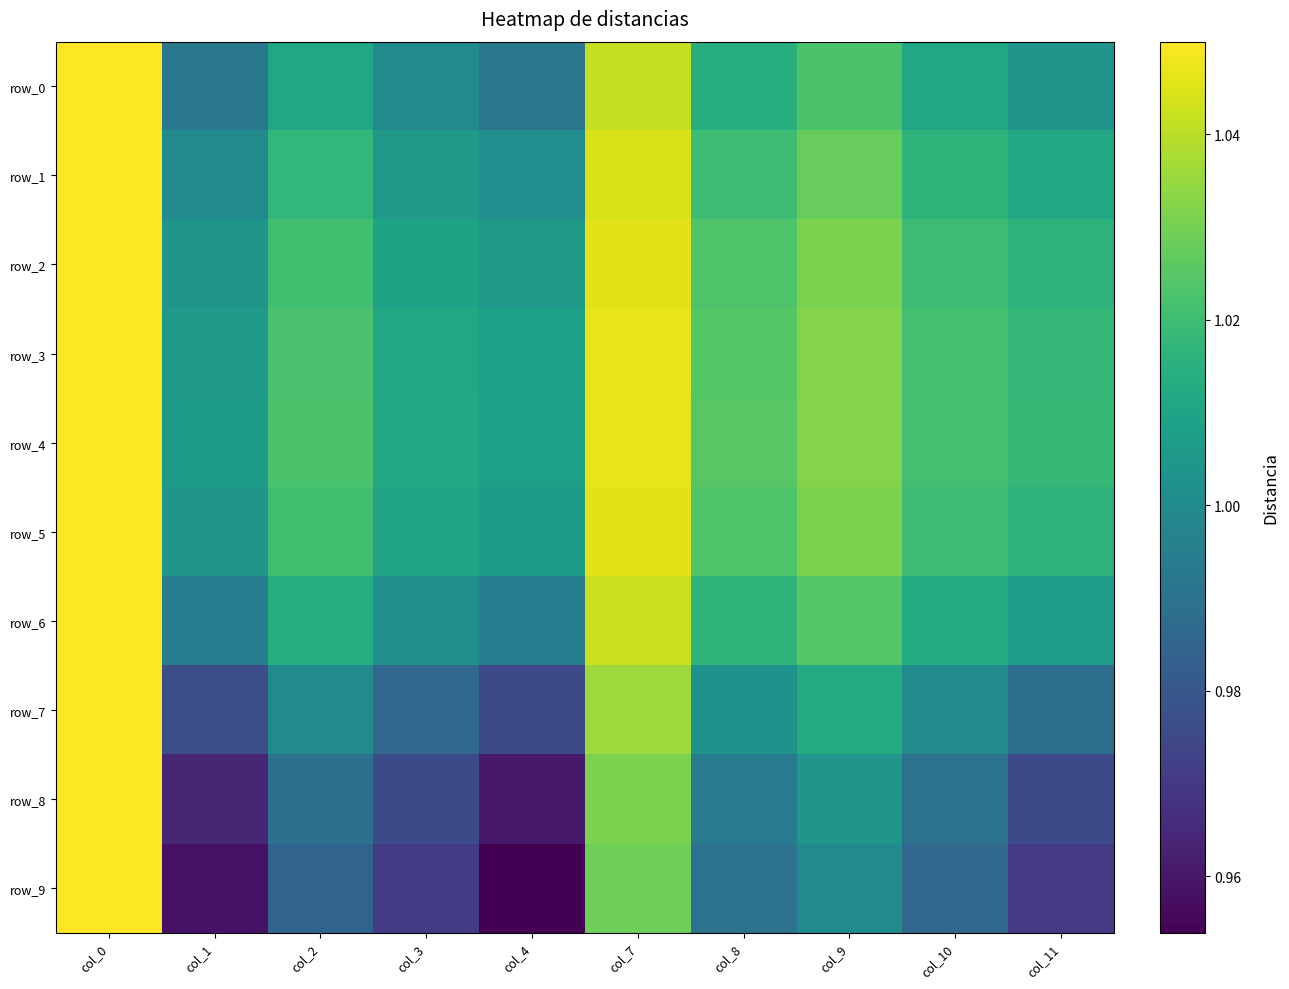

What is the maximum value shown in the chart?

1.1